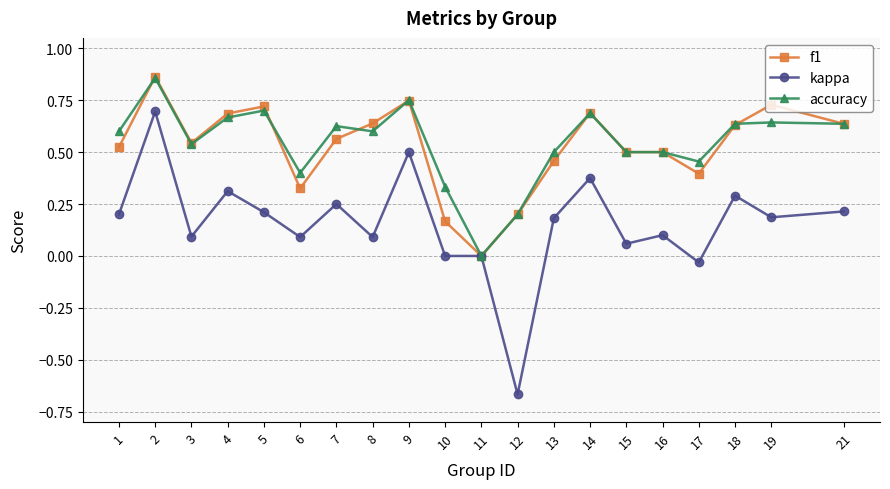

Which category has the highest value in the kappa series?

2